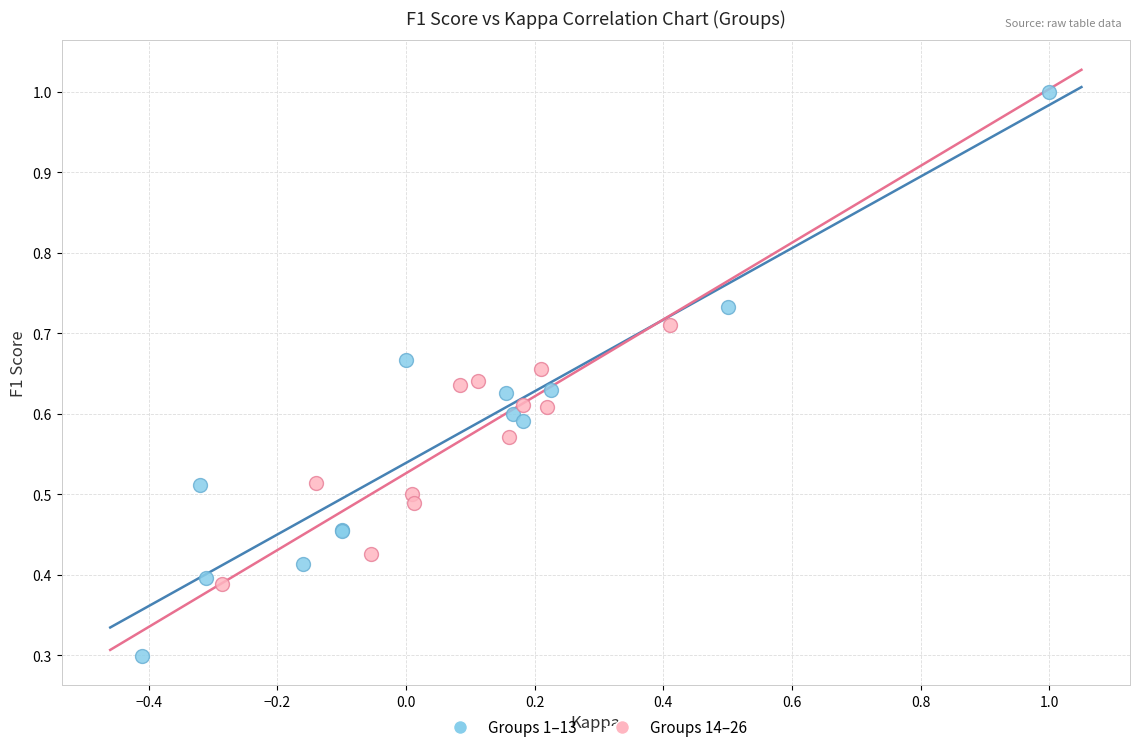

Which series contains the lowest Y value?

Groups 1–13